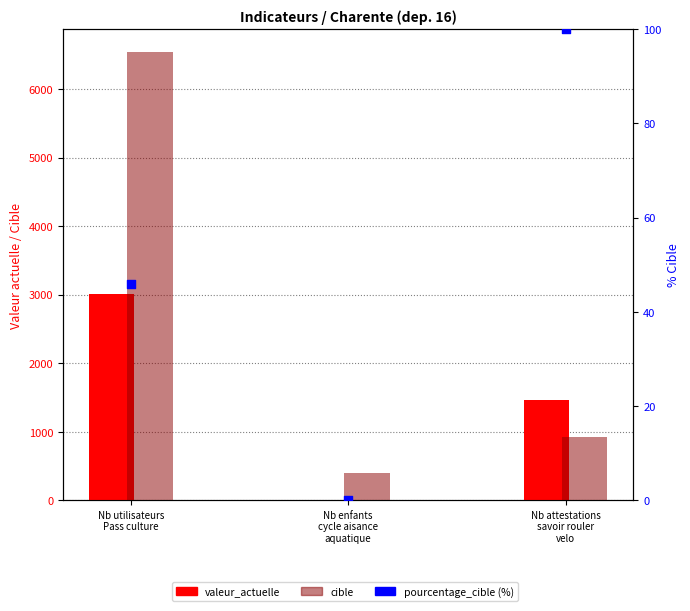

Which series contains the highest Y value?

cible